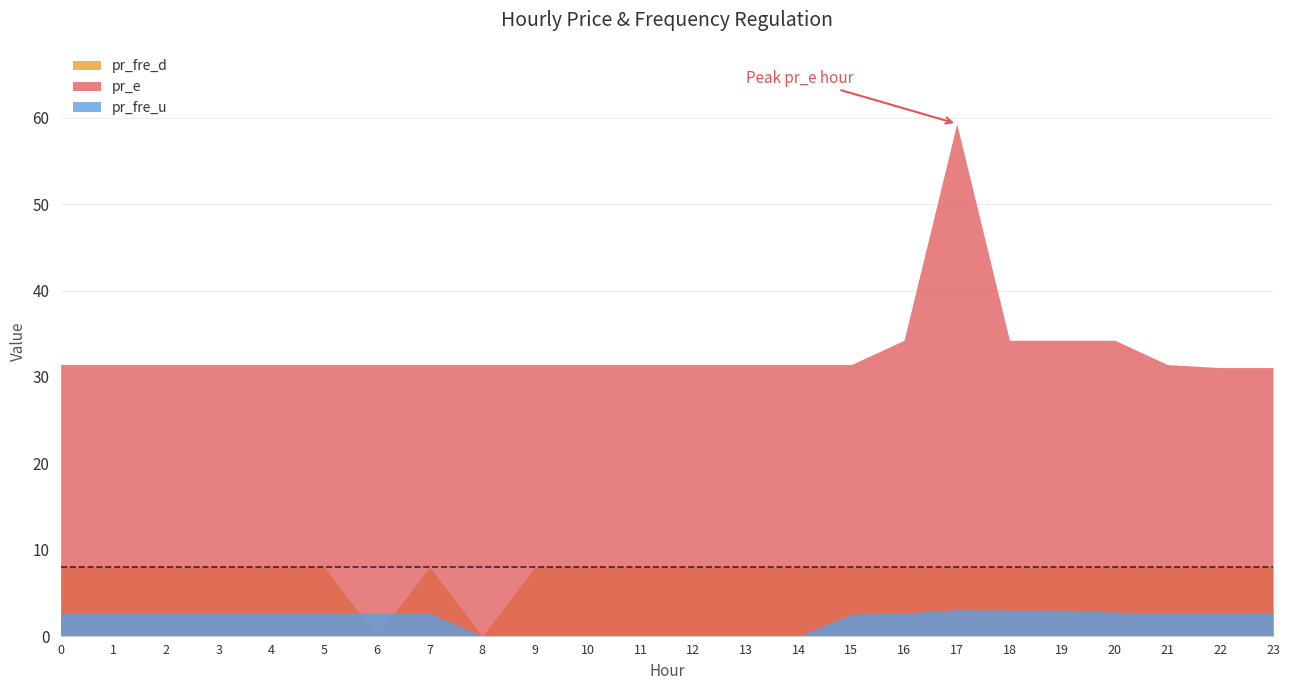

What are all the series names shown in the legend?

pr_fre_d, pr_e, pr_fre_u